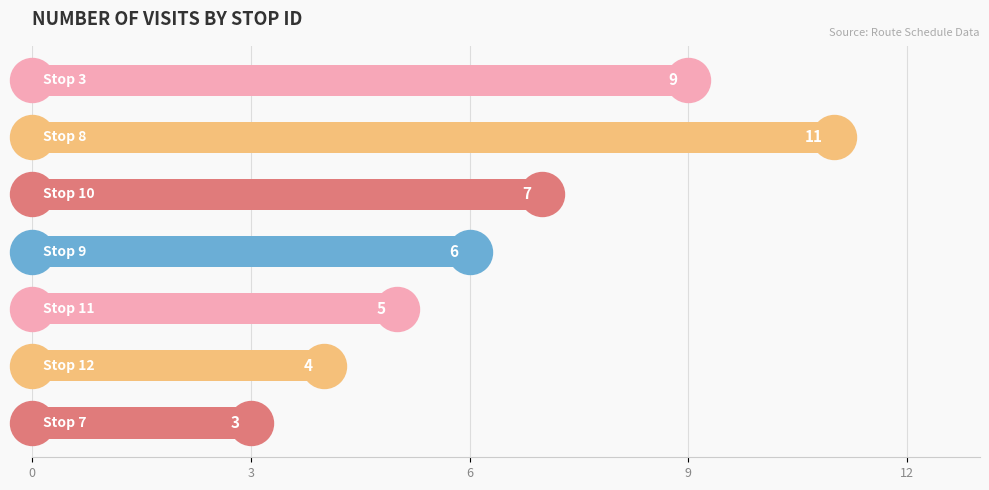

What is the minimum value shown in the chart?

3